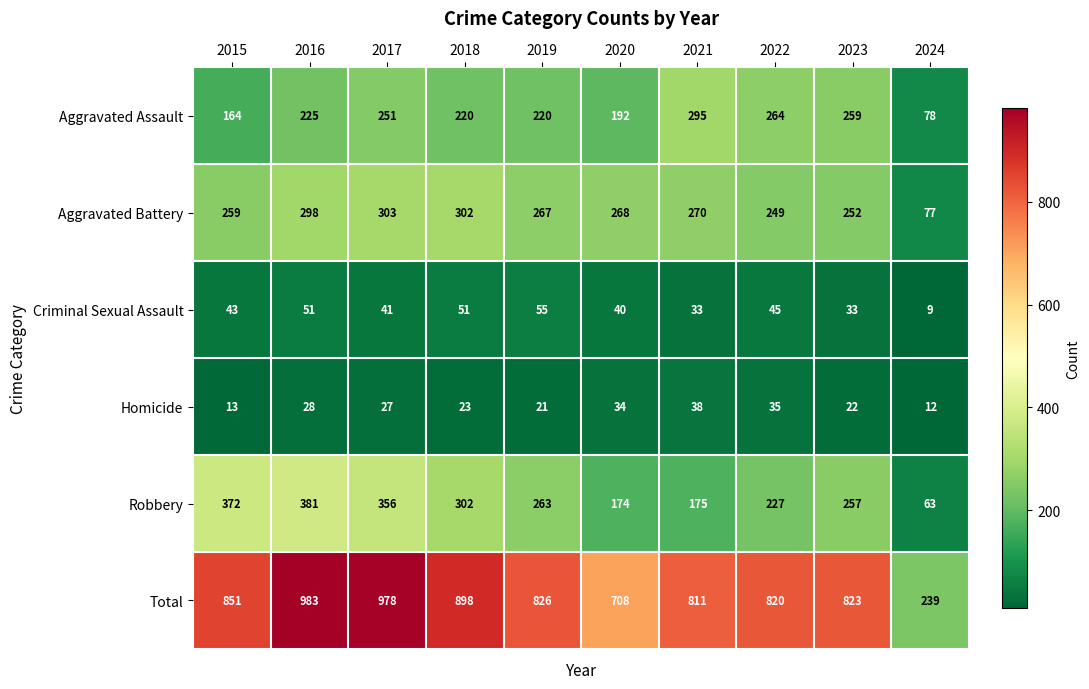

List the labels in order of Robbery value, smallest first.

2024, 2020, 2021, 2022, 2023, 2019, 2018, 2017, 2015, 2016